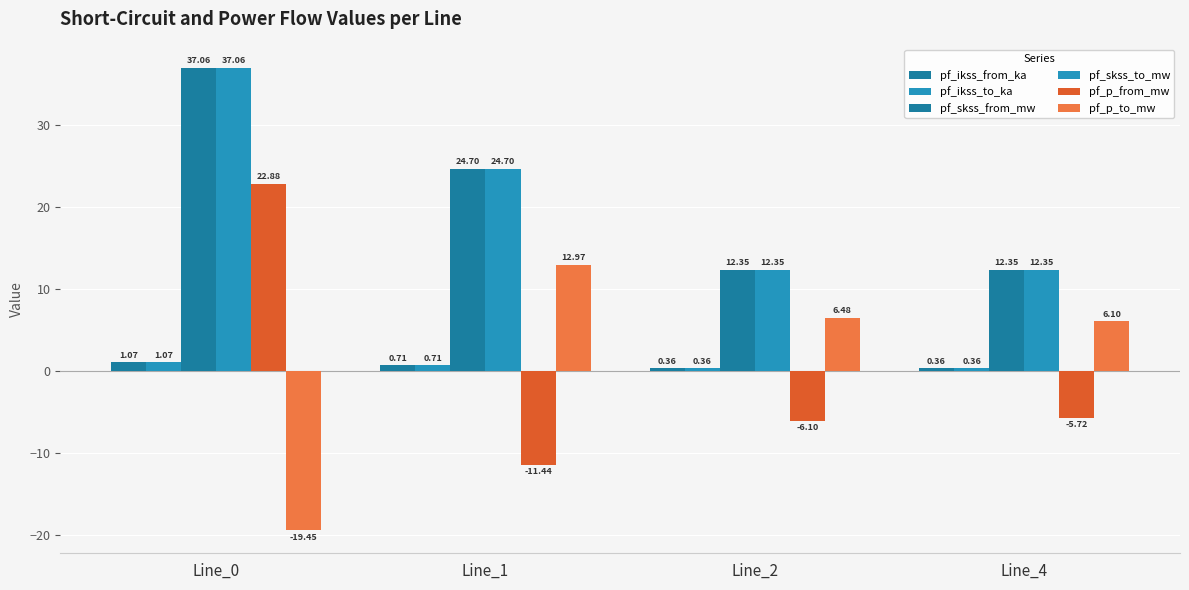

How many values in the pf_skss_to_mw series are below 24?

2